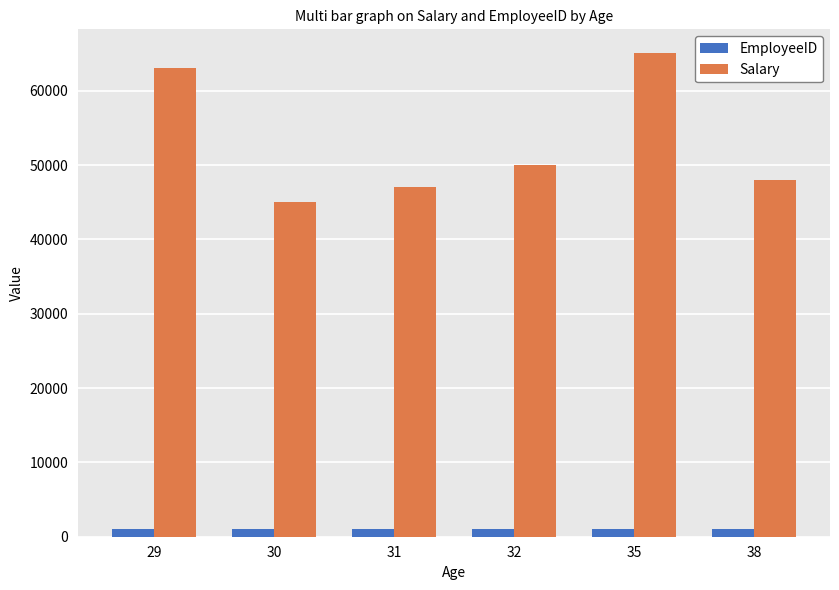

What is the maximum value shown in the chart?

65000